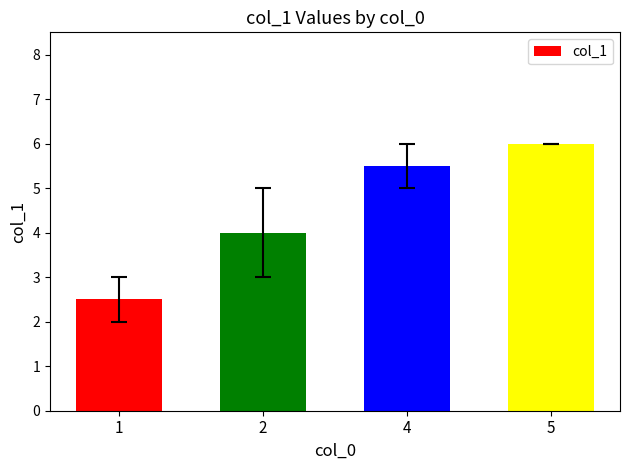

Rank the categories by value from highest to lowest.

5, 4, 2, 1